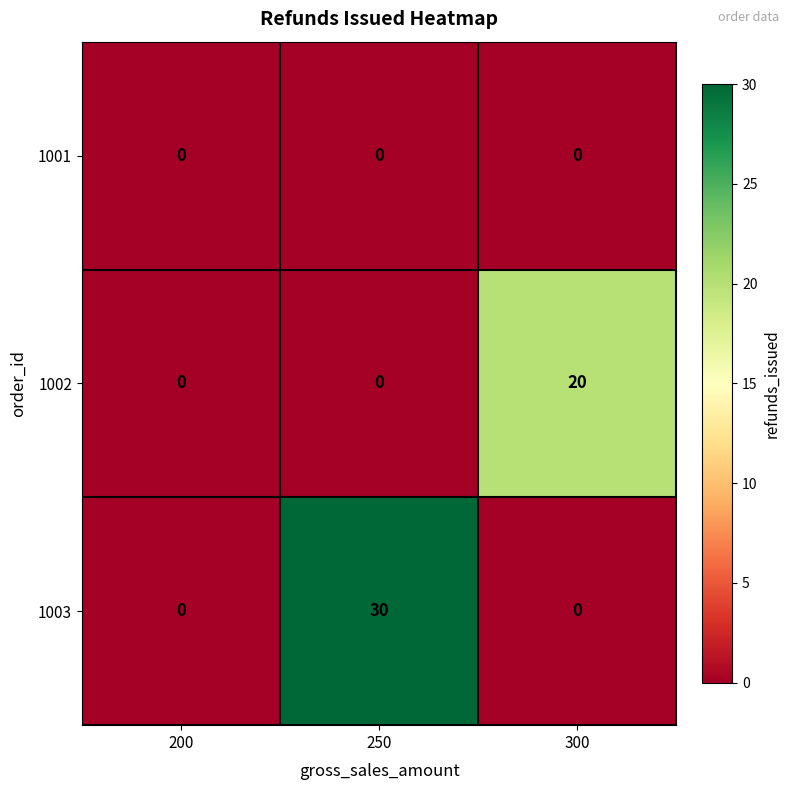

Which series changed the most between 250 and 300?

1003